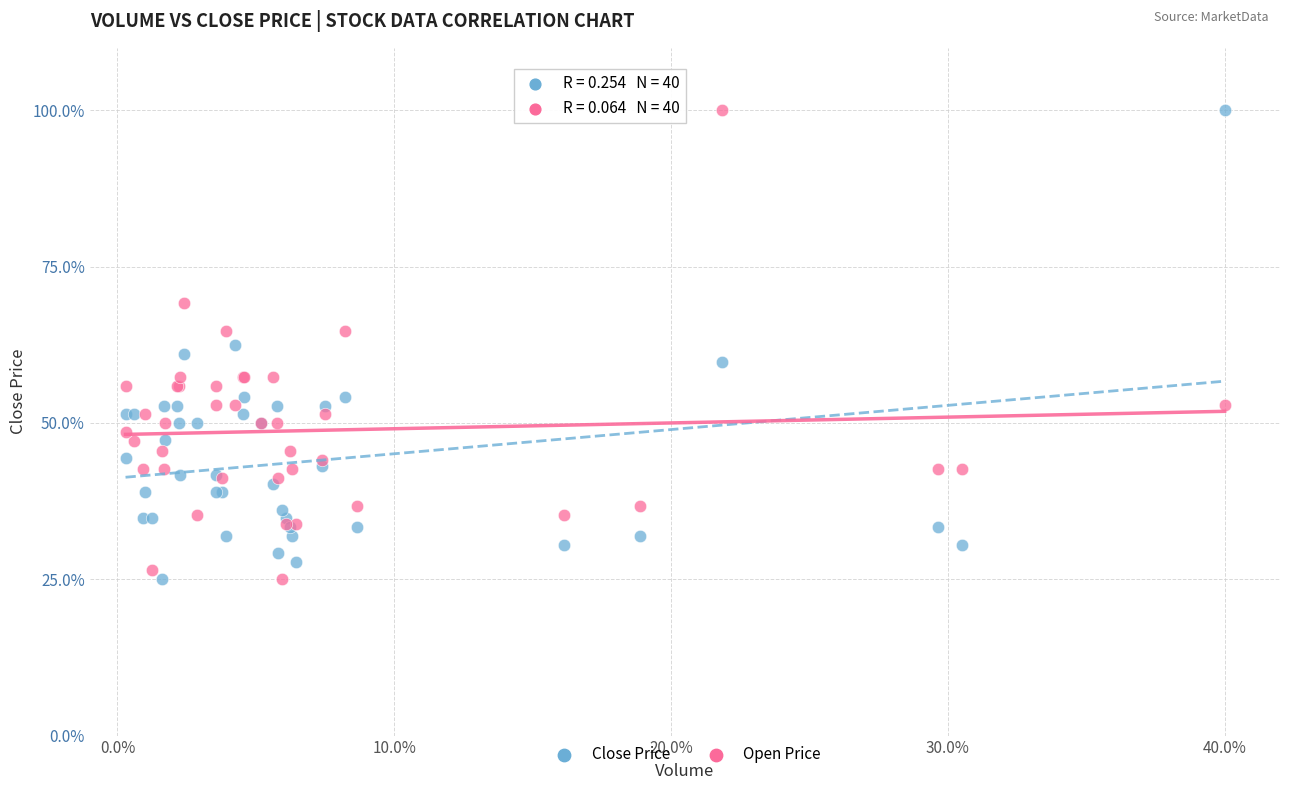

What is the X range (max minus min) for the scatter plot?

39.7